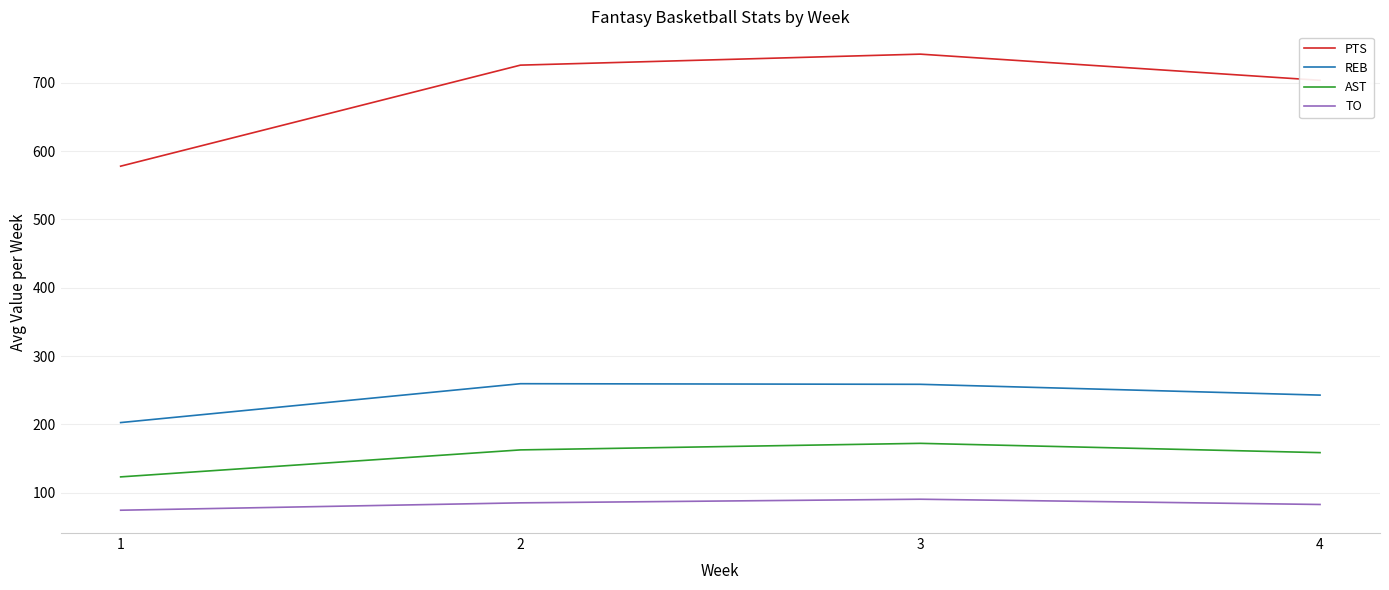

What are all the series names shown in the legend?

PTS, REB, AST, TO